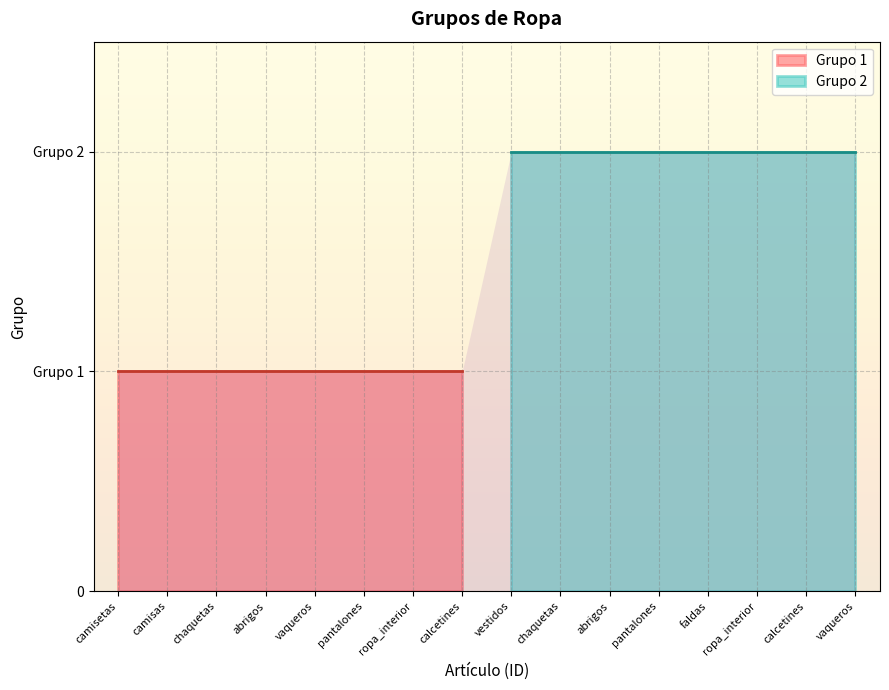

At which label is the value closest to 1?

camisetas